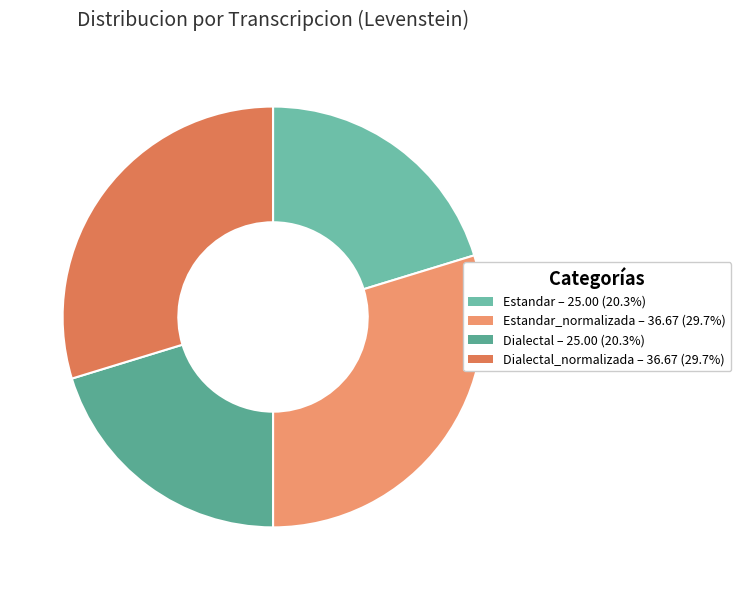

How many slices are in this pie chart?

4